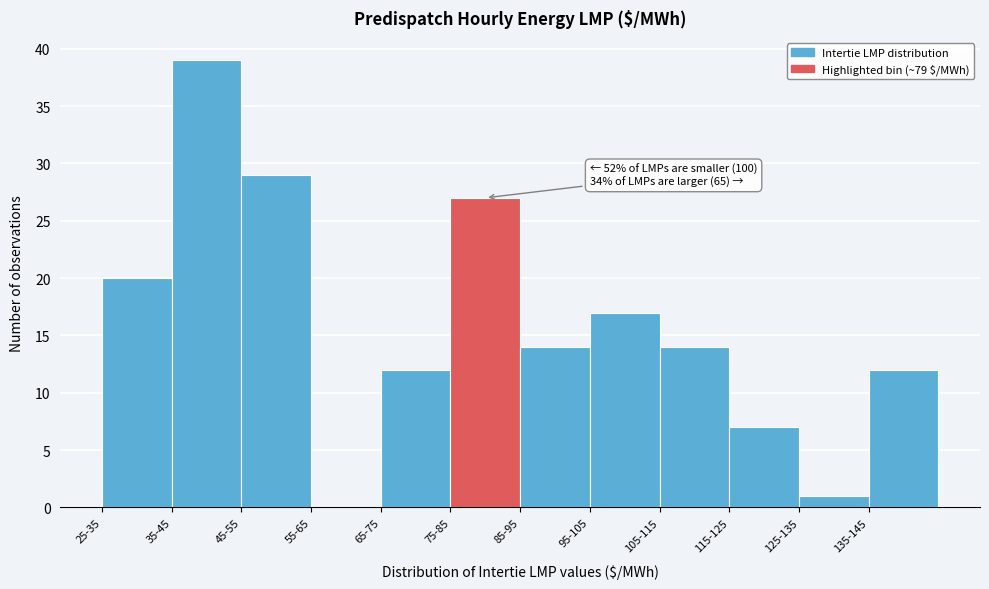

Reading left to right, what are all the values shown in this chart?

25-35=20	35-45=39	45-55=29	55-65=0	65-75=12	75-85=27	85-95=14	95-105=17	105-115=14	115-125=7	125-135=1	135-145=12